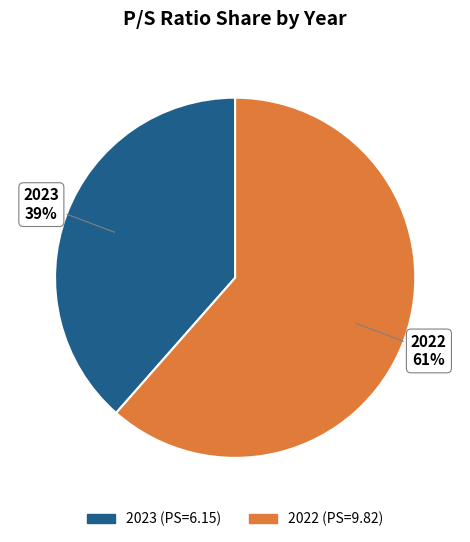

How many segments does this pie chart have?

2